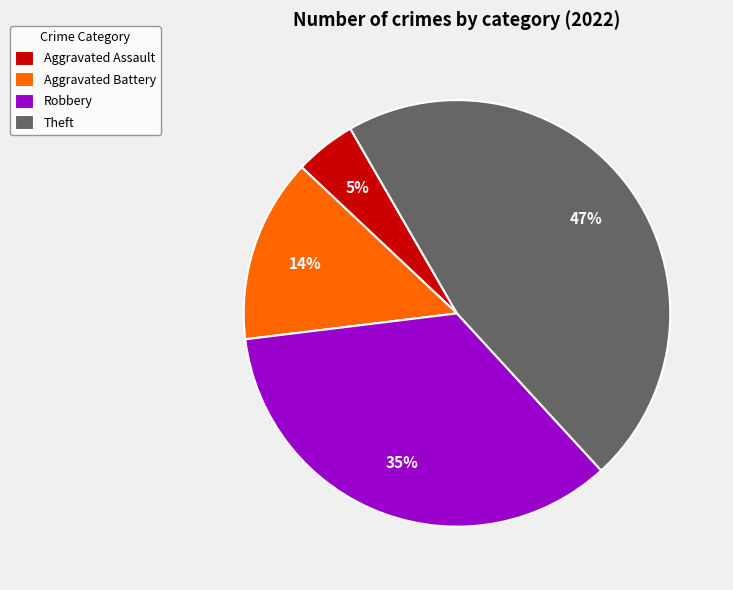

Between Robbery and Theft, which is larger?

Theft